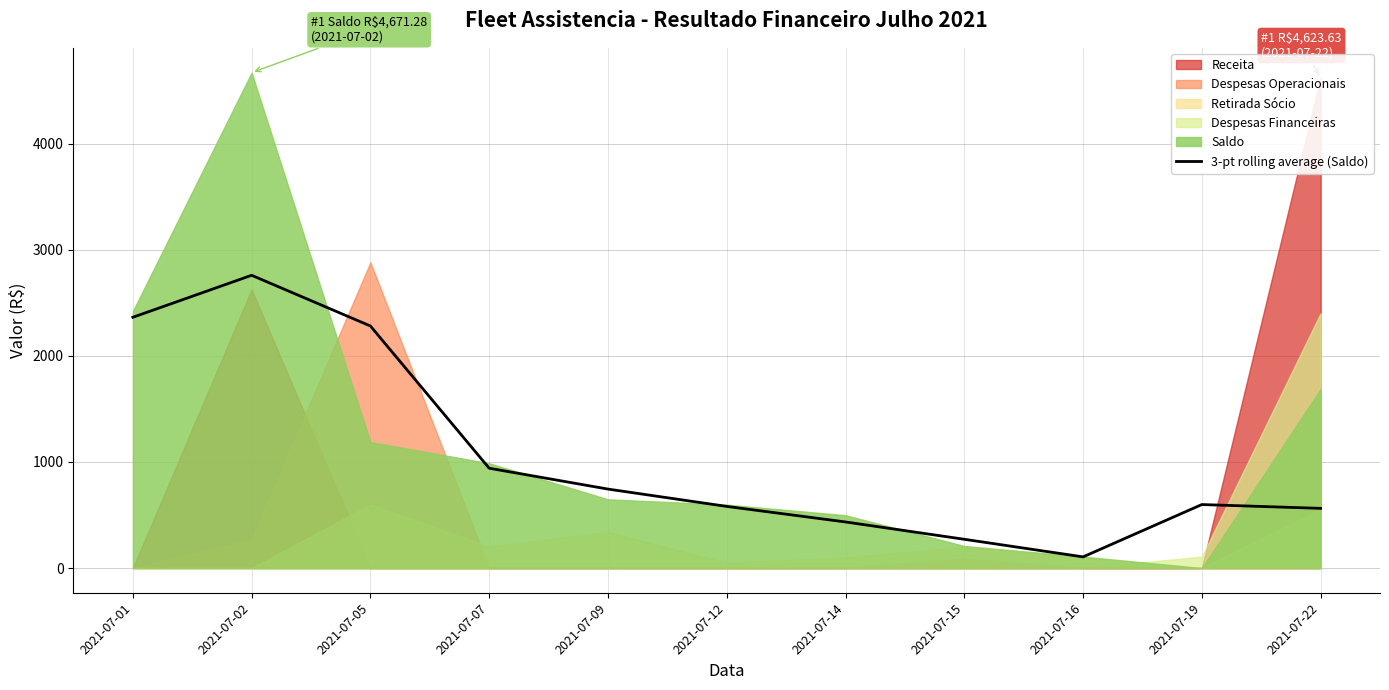

Reading left to right, list all the values displayed in this chart.

2364.4	2760.4	2282.4	941.3	744.6	581.3	434.7	271.3	105.4	598.8	562.8